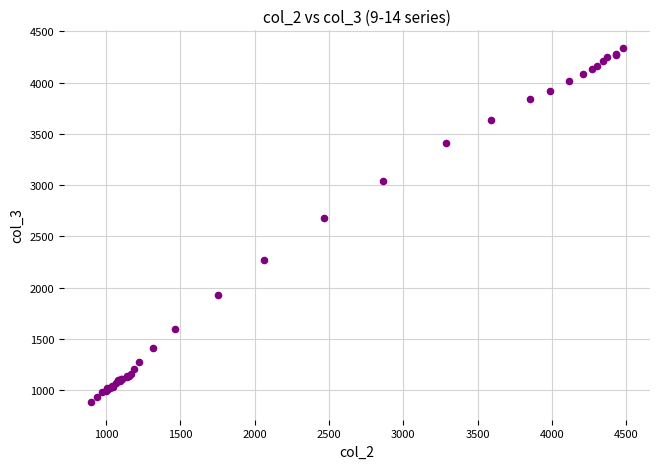

What Y value in the scatter plot is closest to 2611?

2675.6